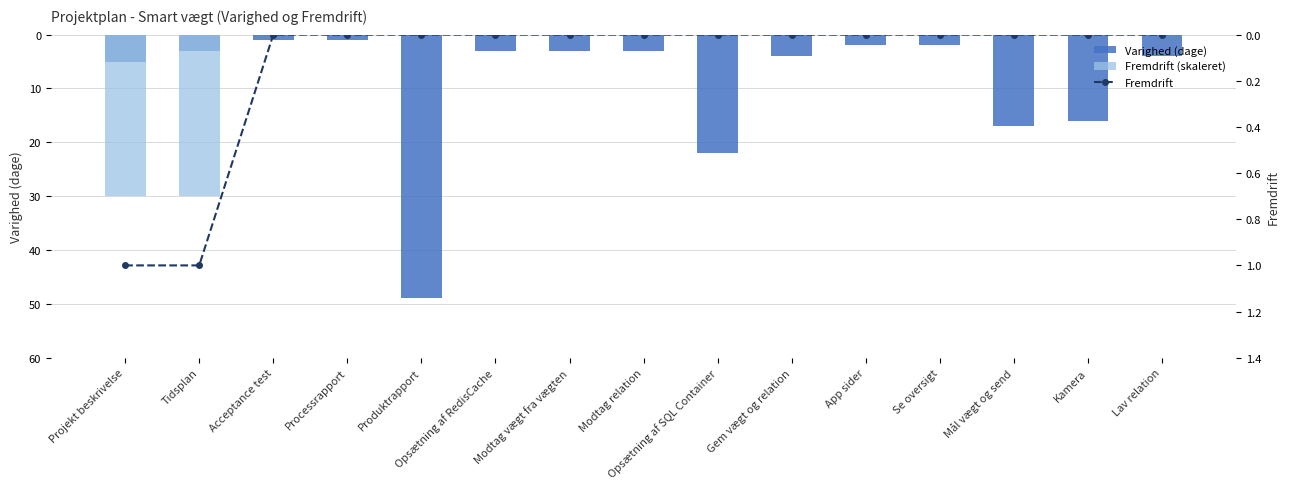

What is the label of the 13th bar from the right?

Acceptance test